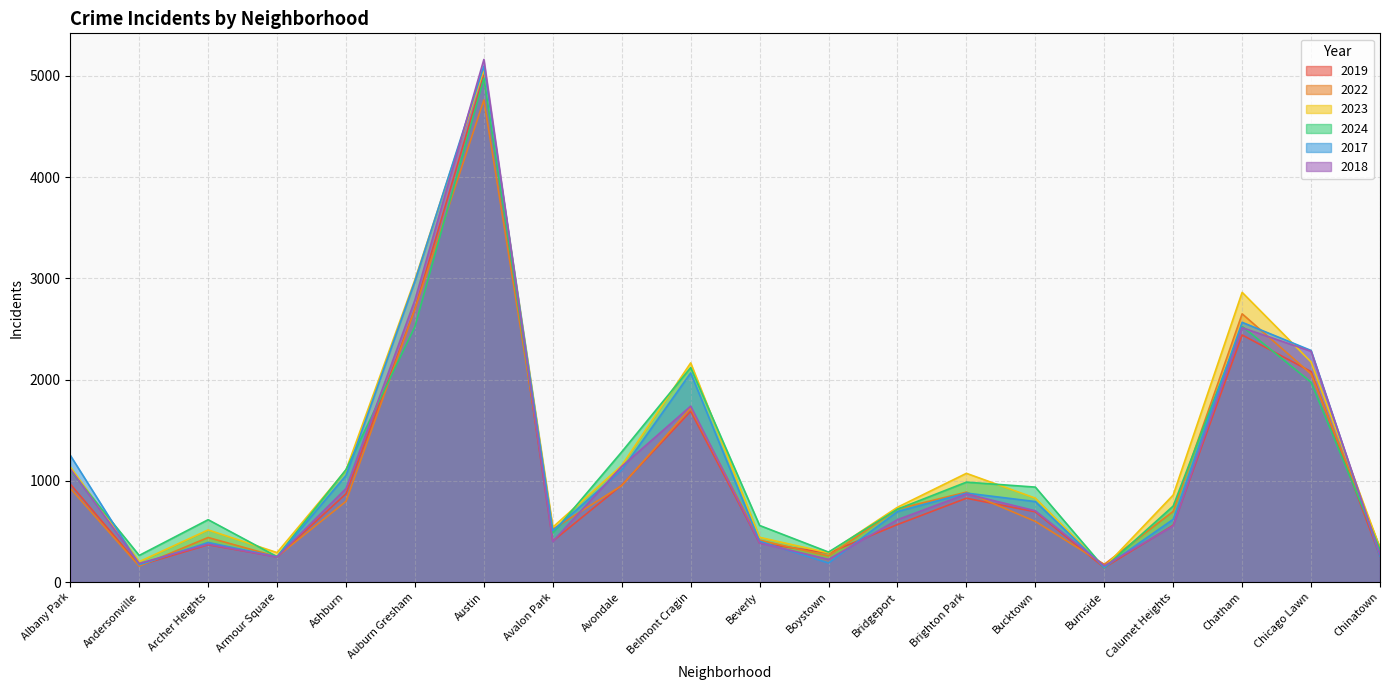

How many lines are shown in the chart?

6